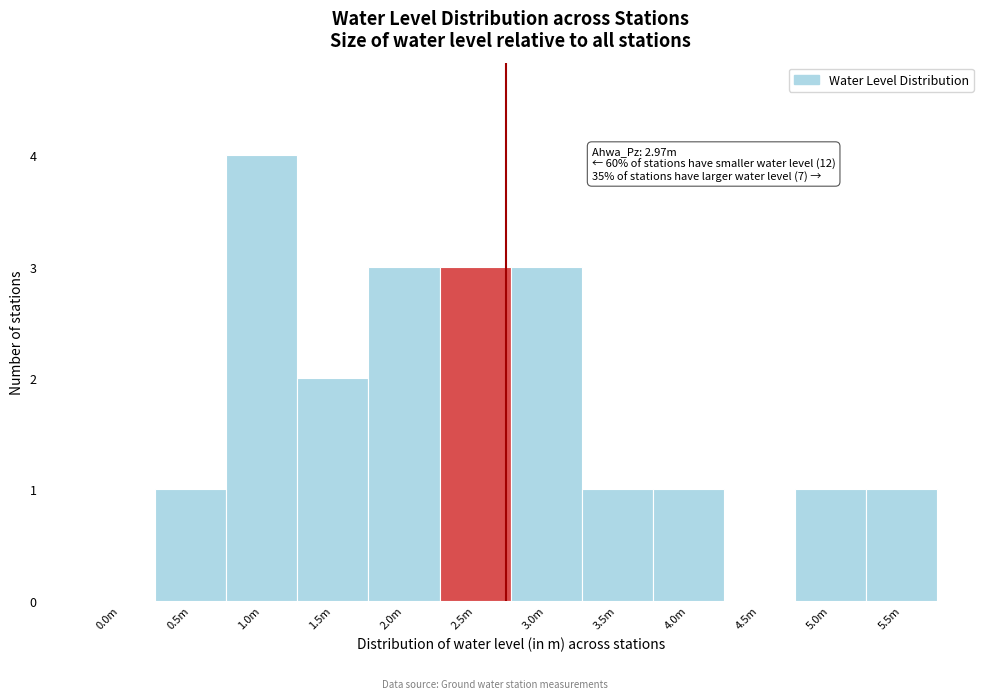

Reading right to left, list all the values displayed in this chart.

5.5m=1	5.0m=1	4.5m=0	4.0m=1	3.5m=1	3.0m=3	2.5m=3	2.0m=3	1.5m=2	1.0m=4	0.5m=1	0.0m=0